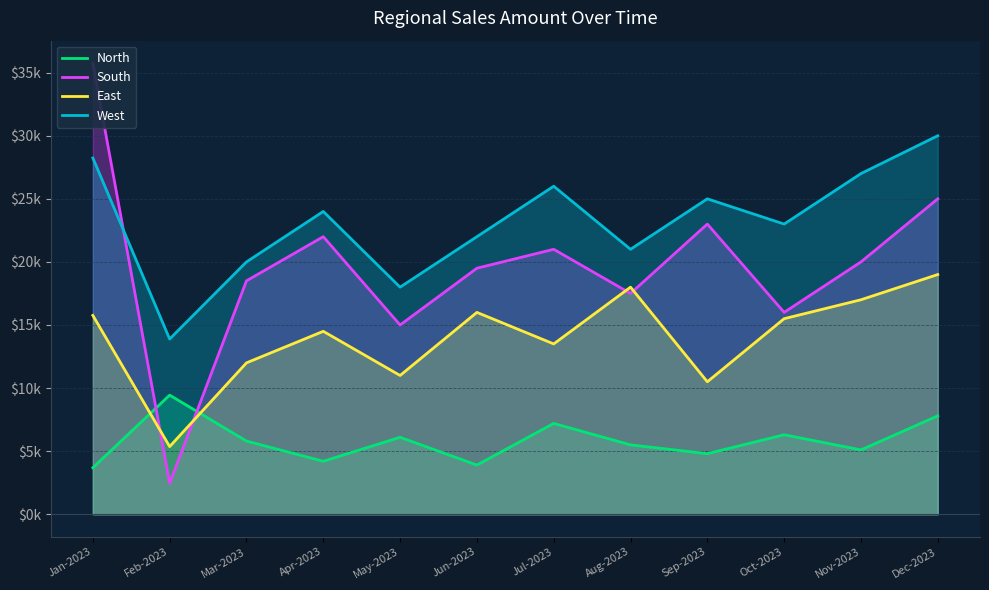

Reading left to right, transcribe all the data shown in this chart.

North: 3685.2	9441.0	5800.0	4200.0	6100.0	3900.0	7200.0	5500.0	4800.0	6300.0	5100.0	7800.0
South: 35748.0	2470.0	18500.0	22000.0	15000.0	19500.0	21000.0	17500.0	23000.0	16000.0	20000.0	25000.0
East: 15759.2	5363.2	12000.0	14500.0	11000.0	16000.0	13500.0	18000.0	10500.0	15500.0	17000.0	19000.0
West: 28236.1	13889.1	20000.0	24000.0	18000.0	22000.0	26000.0	21000.0	25000.0	23000.0	27000.0	30000.0